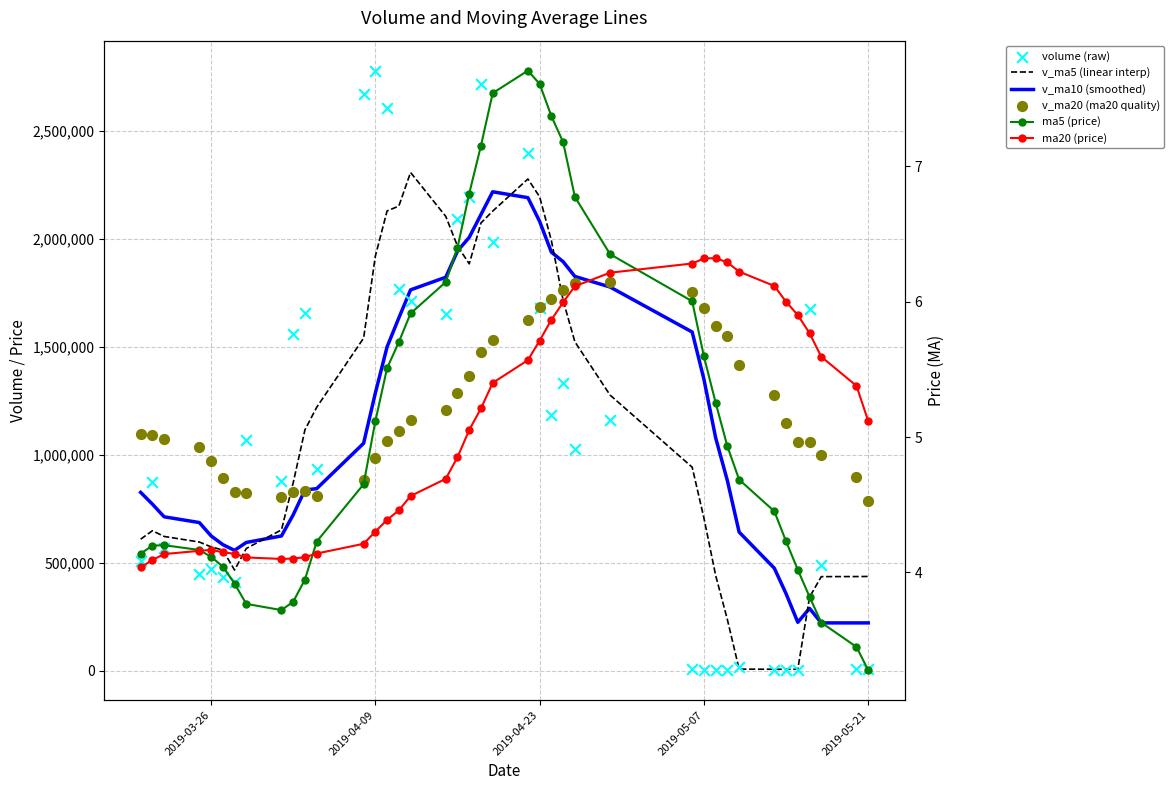

Is the value of v_ma20 (ma20 quality) at 23 greater than the value of ma5 (price) at 2019-04-23?

Yes